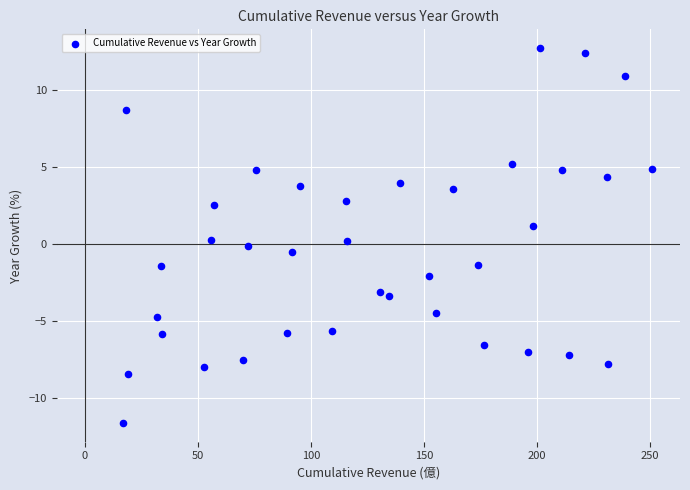

What is the range of Y values (max minus min)?

24.3